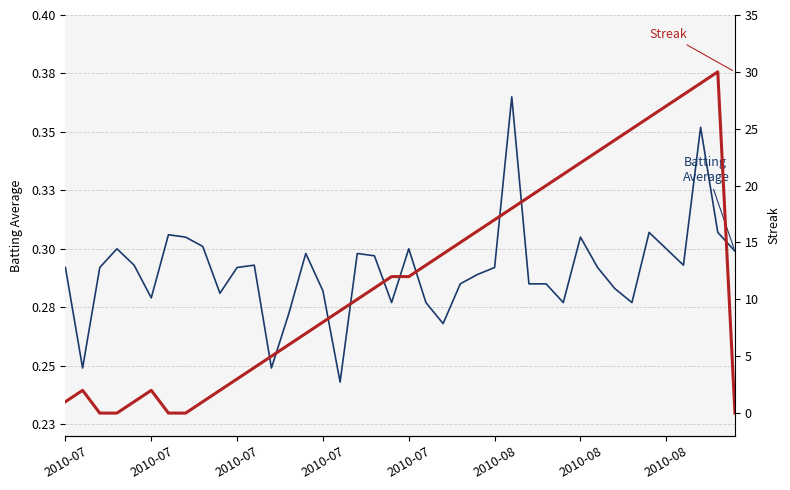

After their last crossing, which series has the higher values: Streak or Batting Average?

Batting Average